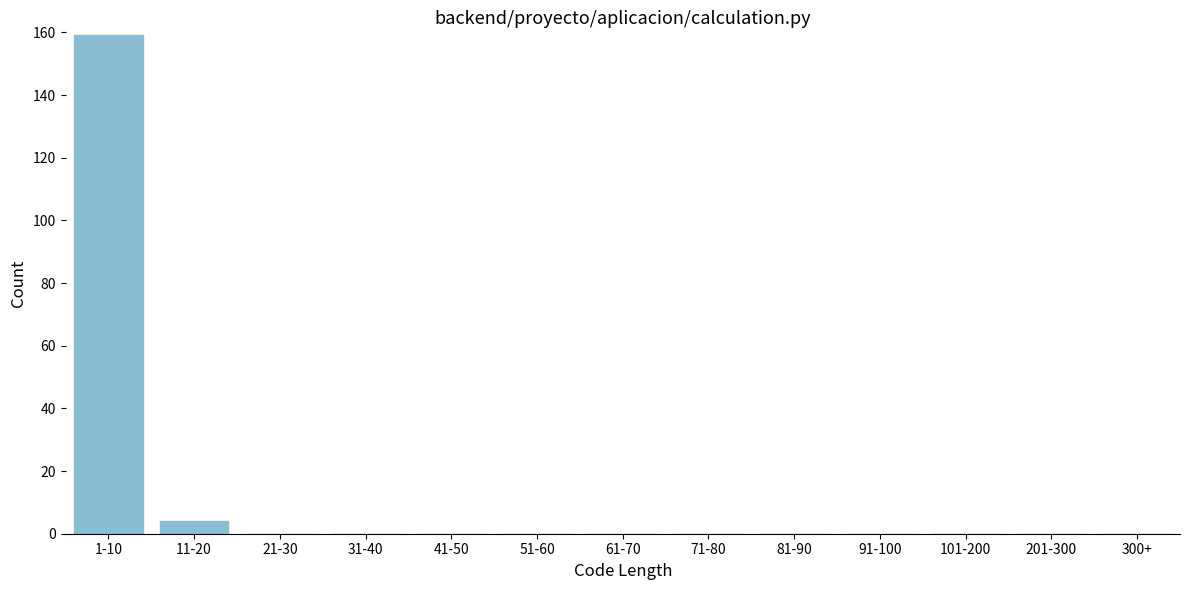

Reading left to right, list all the values displayed in this chart.

1-10=159	11-20=4	21-30=0	31-40=0	41-50=0	51-60=0	61-70=0	71-80=0	81-90=0	91-100=0	101-200=0	201-300=0	300+=0